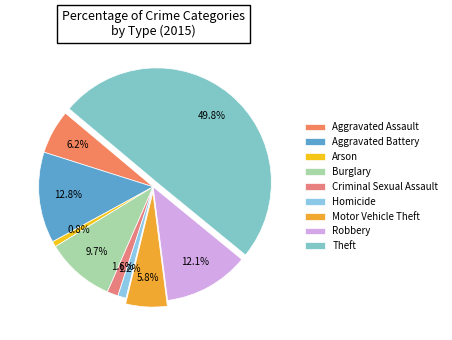

How many slices are in this pie chart?

9